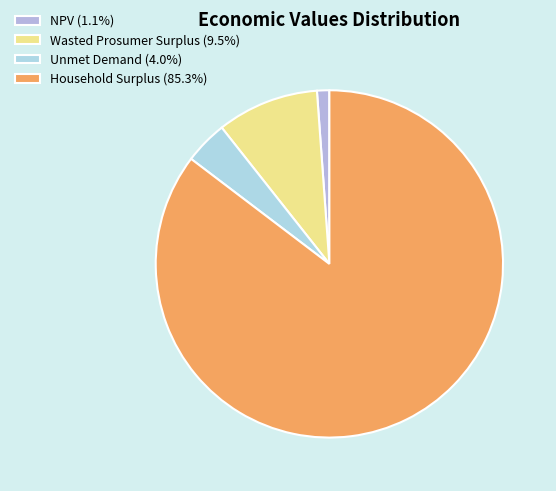

Do NPV and Unmet Demand together represent more than half of the pie?

No